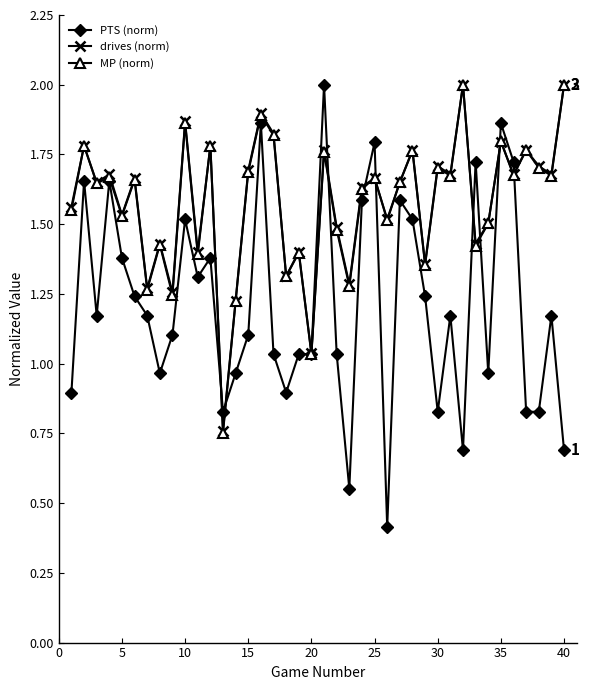

Which series has the widest spread of values?

PTS (norm)